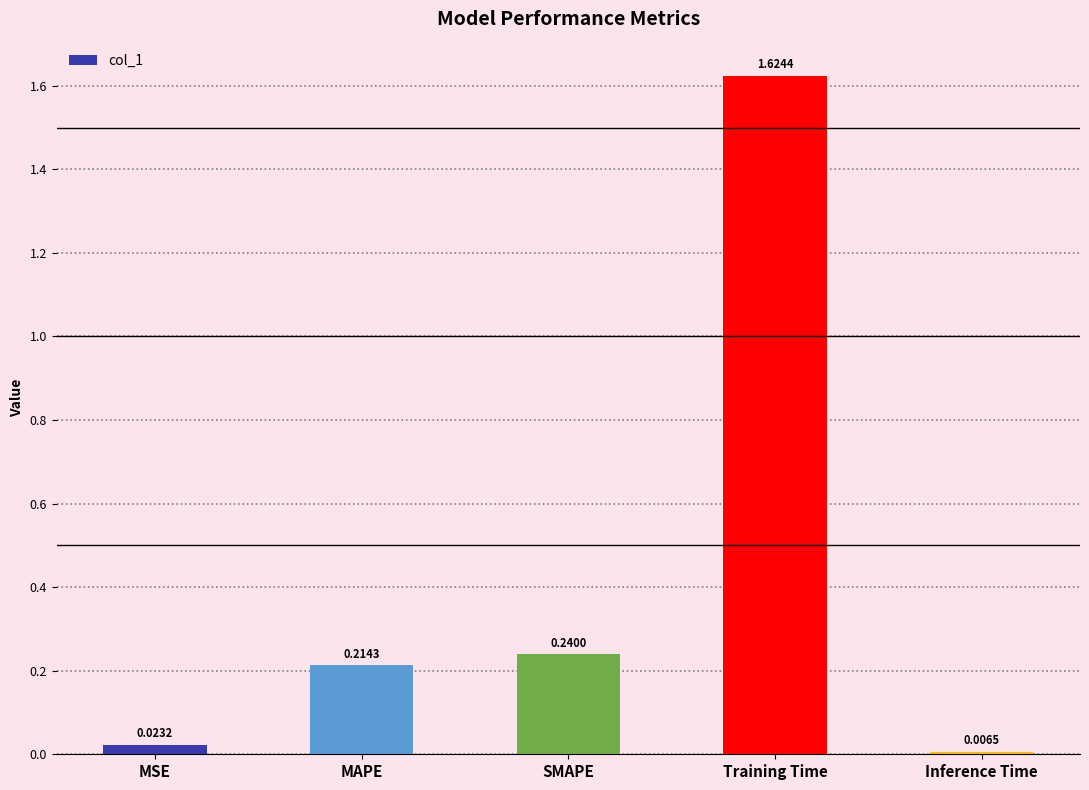

Which category has the lowest value across all series?

Inference Time